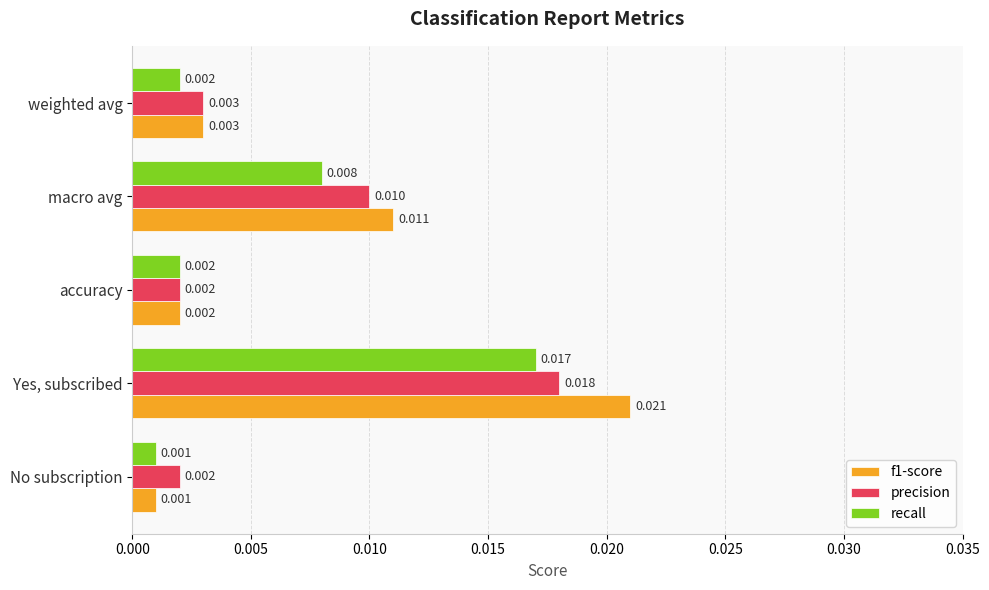

What are all the series names shown in the legend?

f1-score, precision, recall